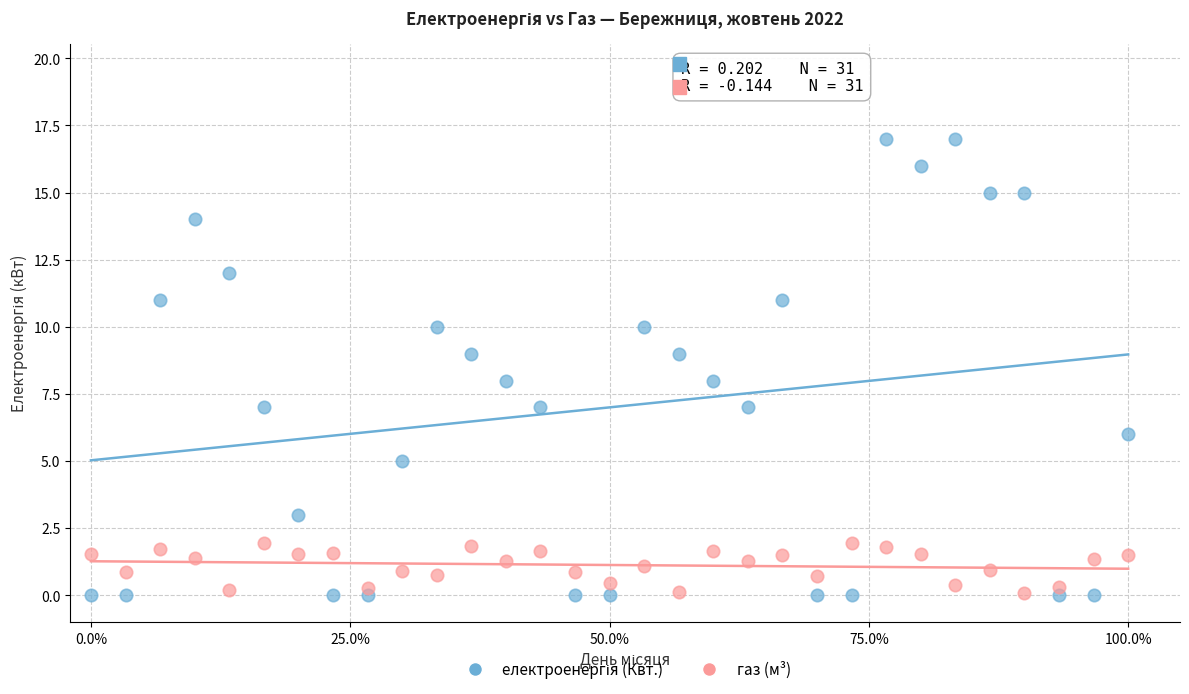

Across all data points, what is the range of Y values (max minus min)?

17.0